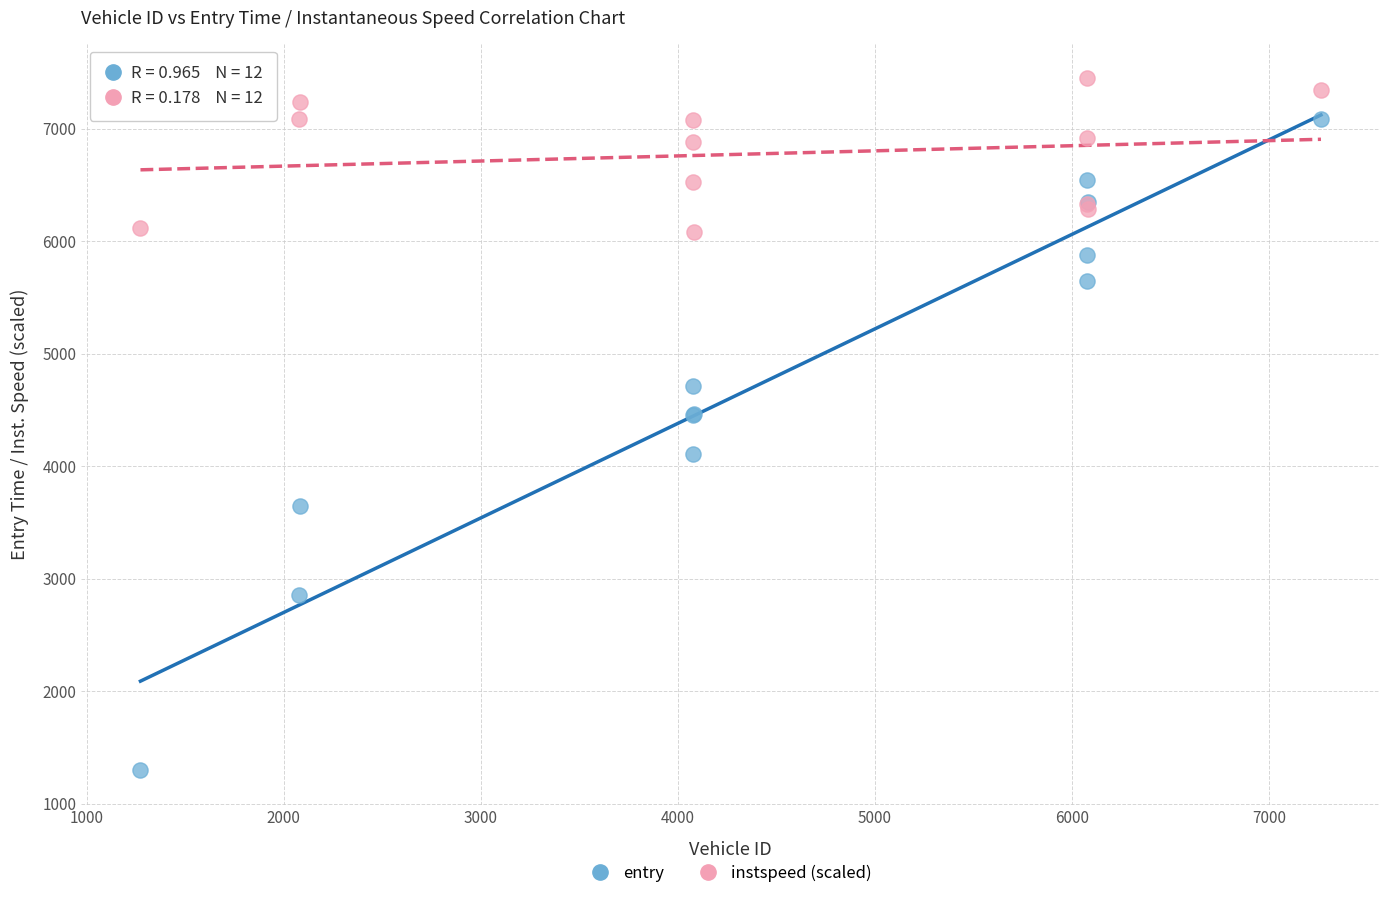

Which series has the widest spread of Y values?

entry